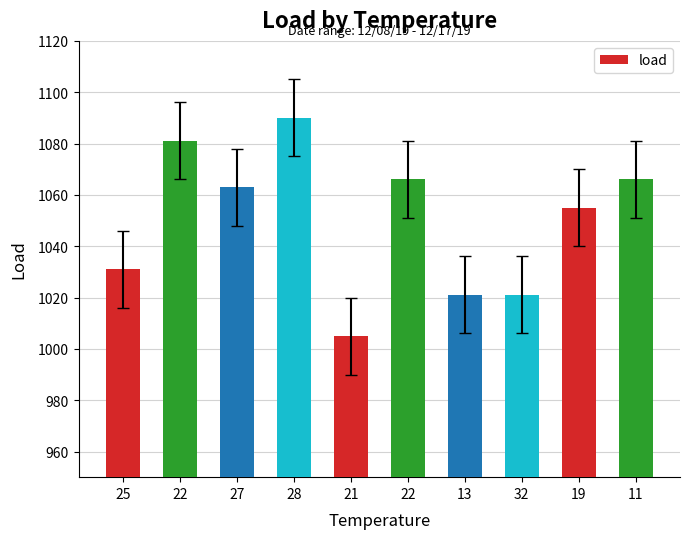

How many series are shown in this chart?

1